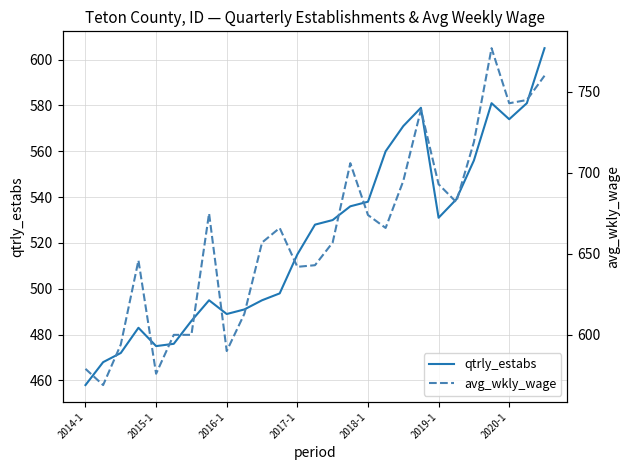

At which category is the sum across all series the highest?

26